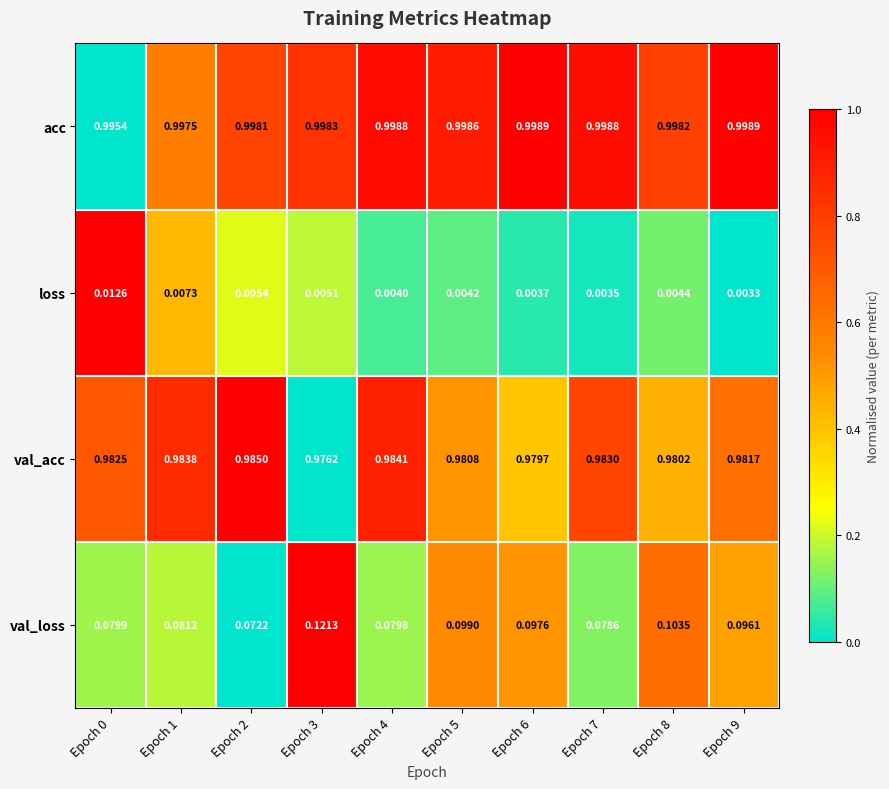

Which series has the largest total across all categories?

acc